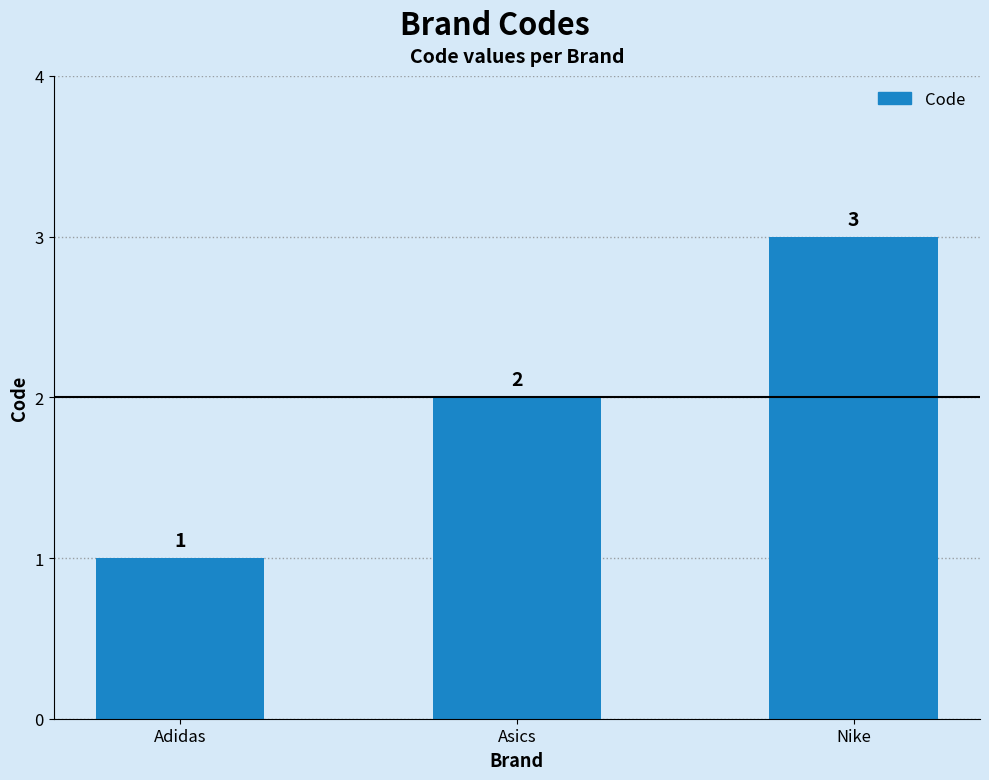

The chart shows a value of 2 at Asics. True or false?

True